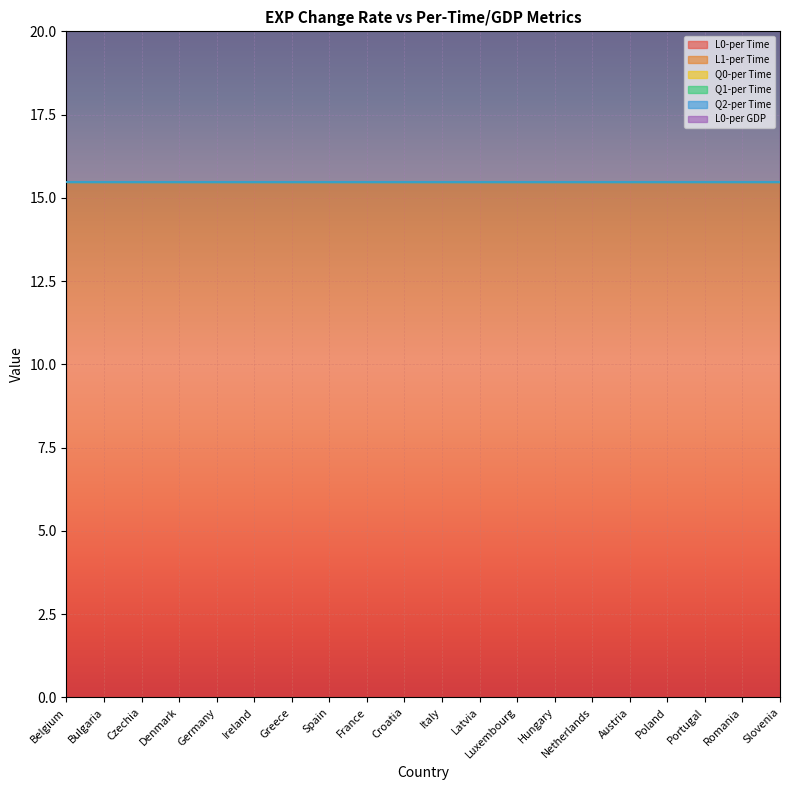

Which has a higher value, Ireland or Hungary?

Ireland